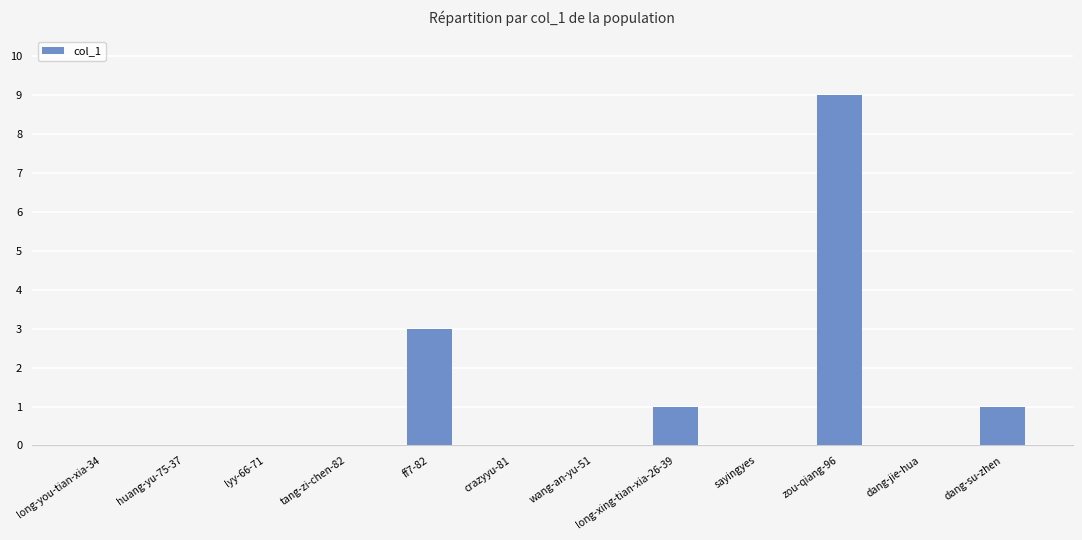

Where is the data nearest to the value 4?

ff7-82